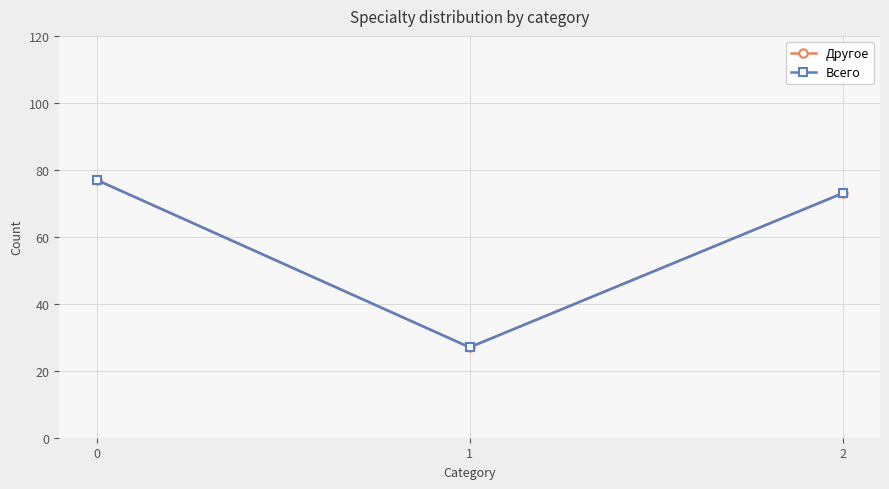

At 2, list the series in order from largest to smallest.

Другое, Всего